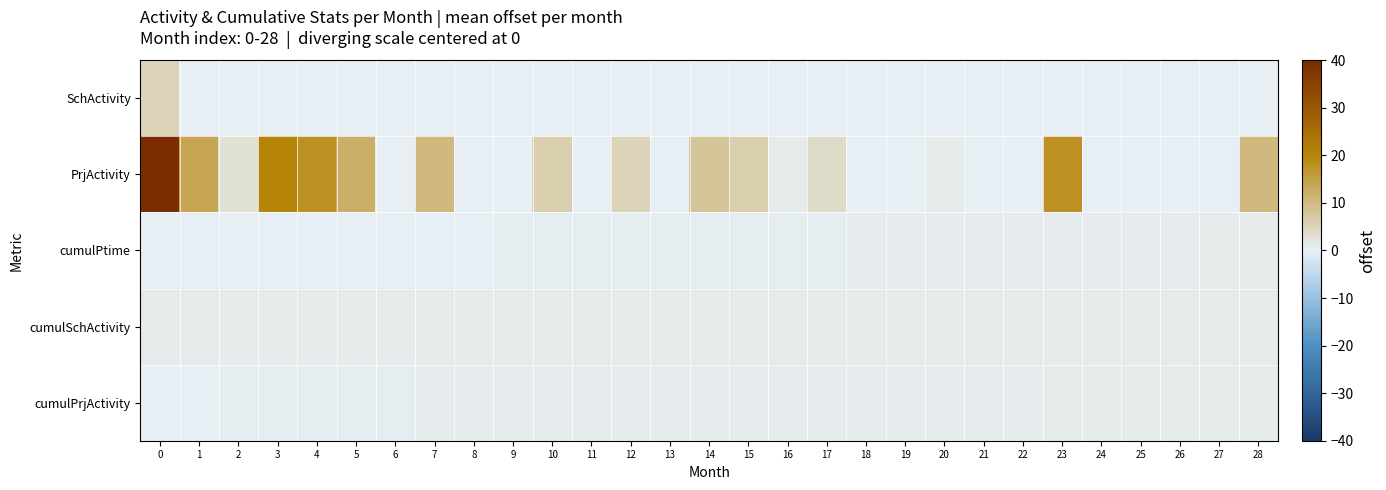

At how many categories does at least one series exceed 33?

1